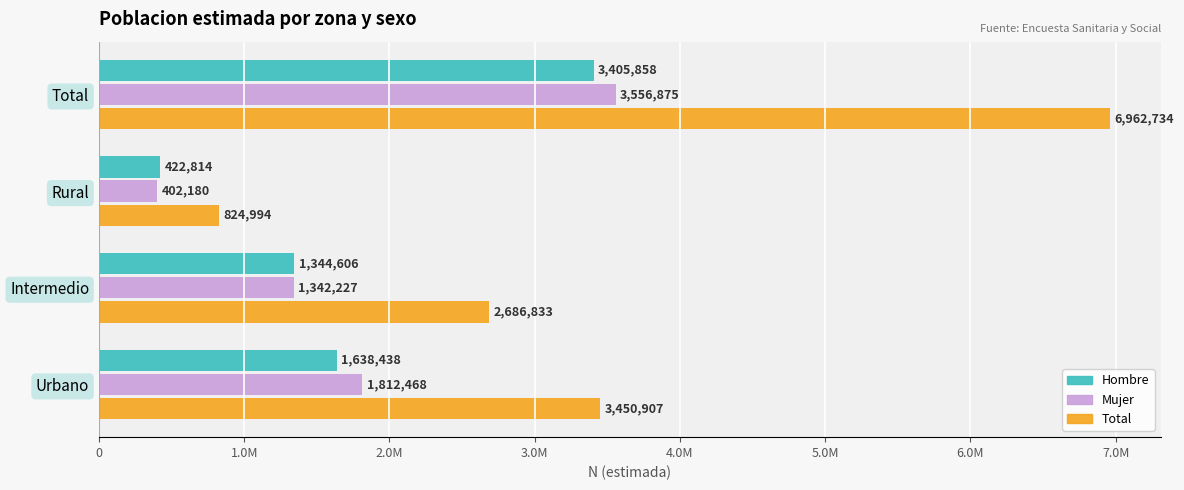

Which category has the highest value across all series?

Total